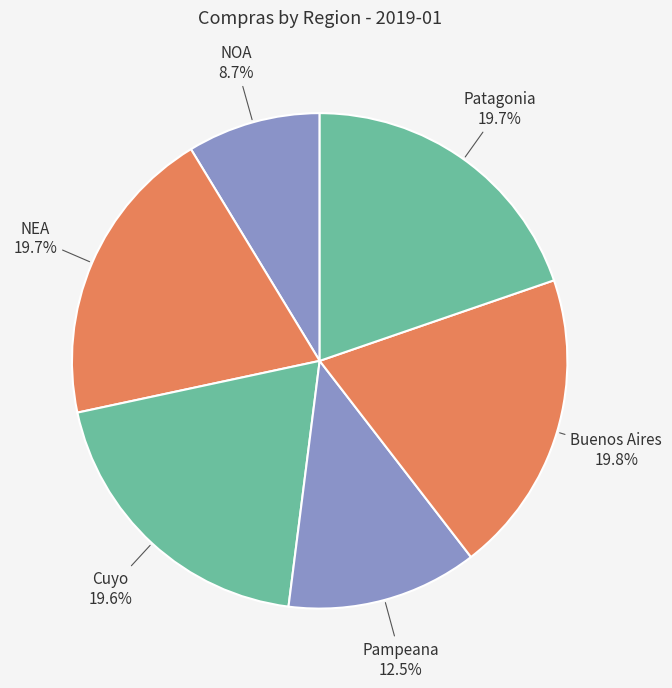

Approximately how many times larger is the value at Buenos Aires compared to Cuyo?

1.0